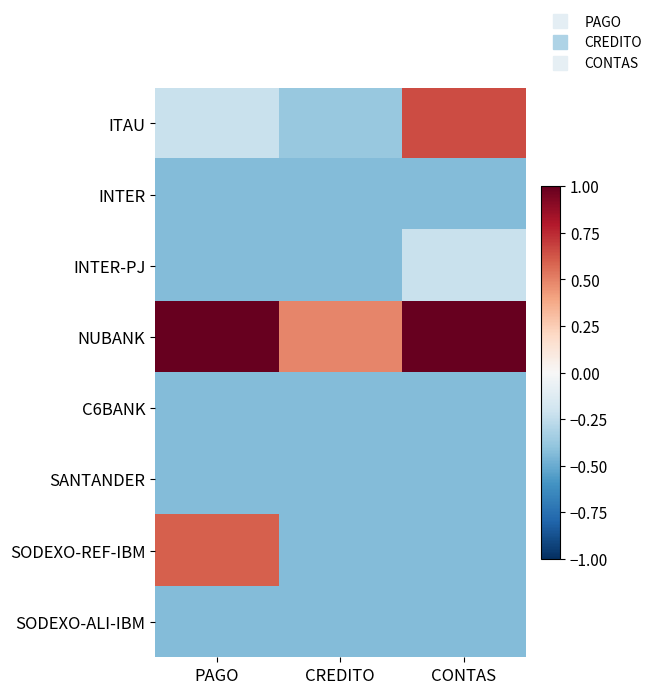

Which series has the largest range (max minus min)?

ITAU